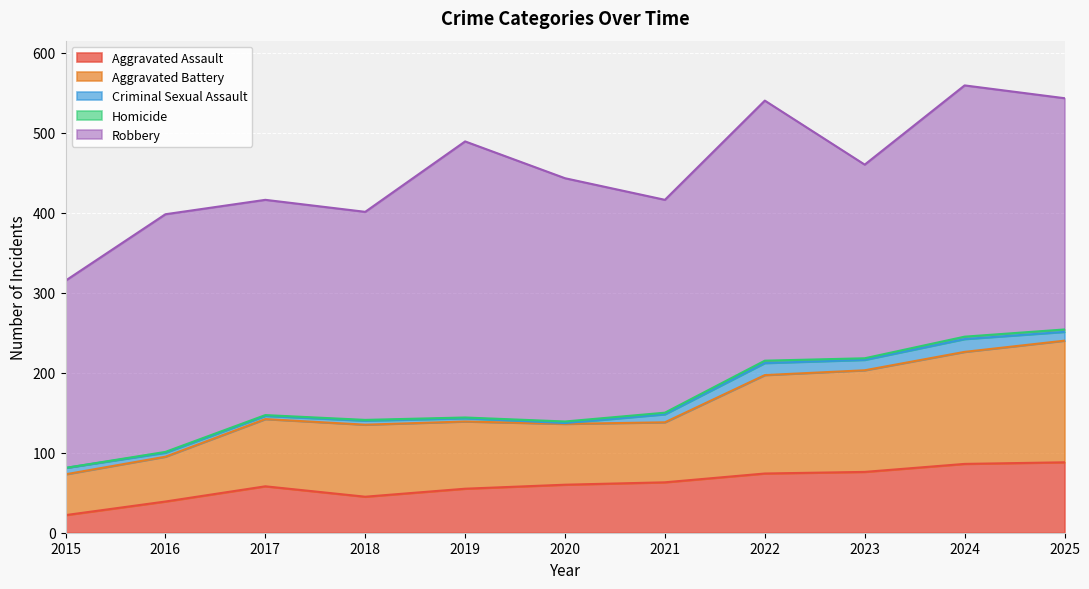

What is the maximum value shown in the chart?

345